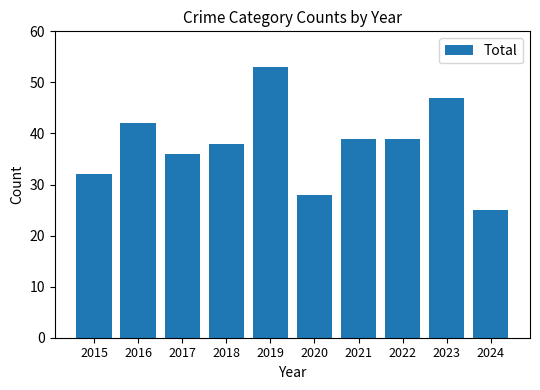

At which category does the chart reach its peak across all series?

2019